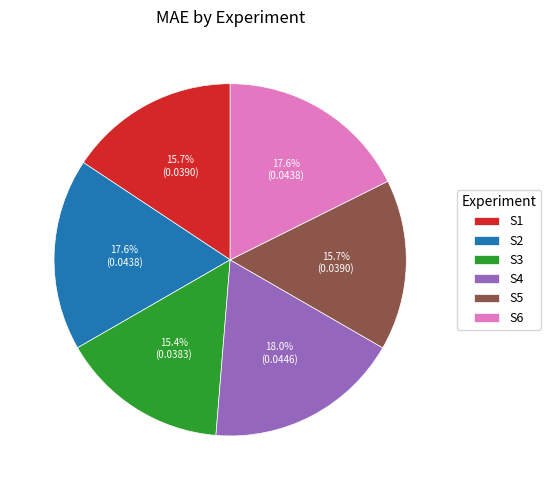

To the nearest percent, what is the combined percentage of S2 and S3?

33%